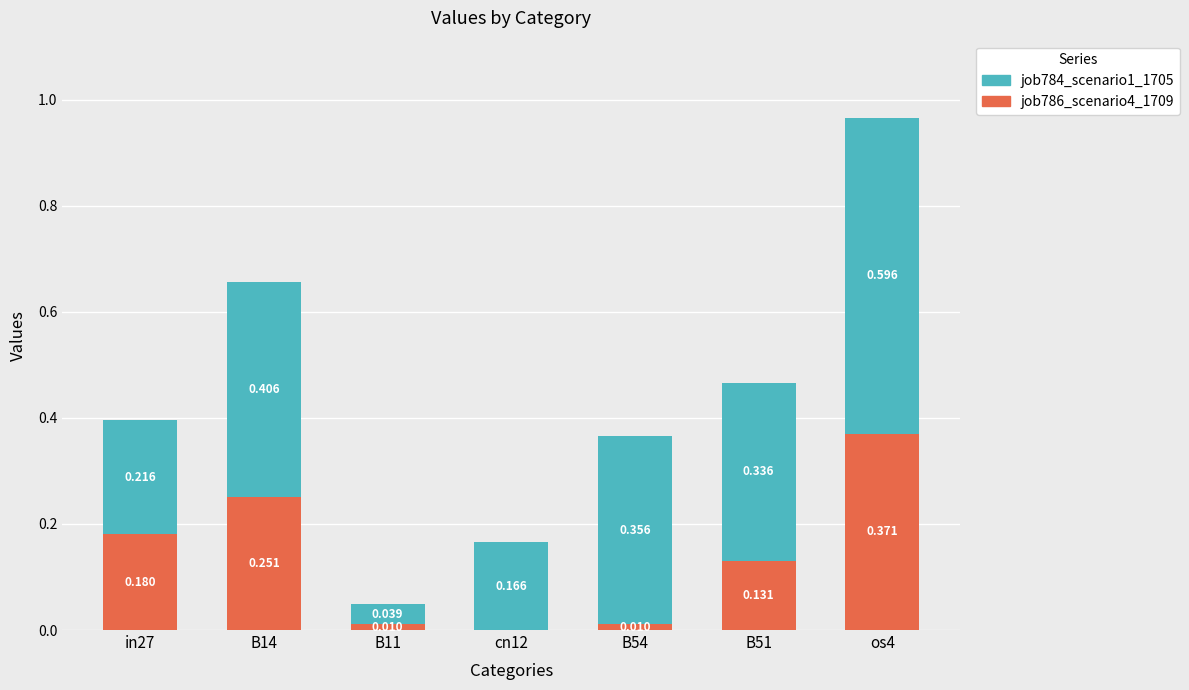

What is the label of the 1st bar from the right?

os4